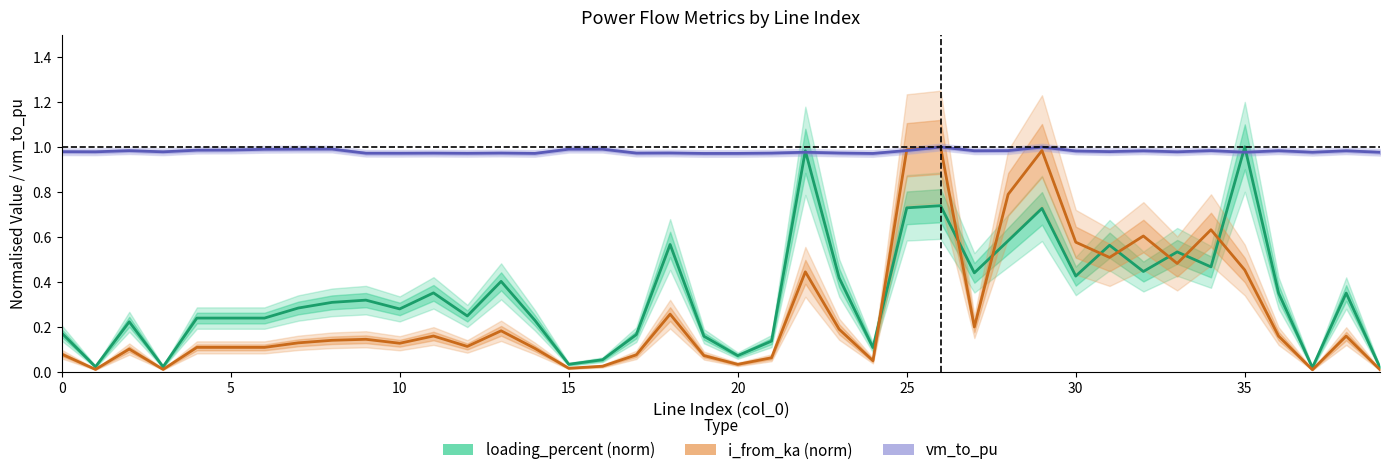

True or false: i_from_ka (norm) and loading_percent (norm) cross at least once.

True